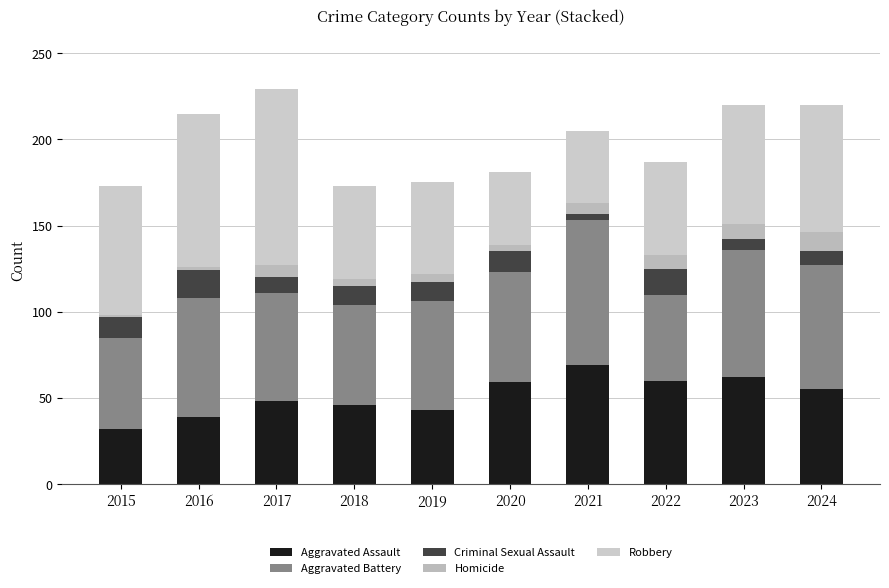

Which series changed the most between 2016 and 2020?

Robbery